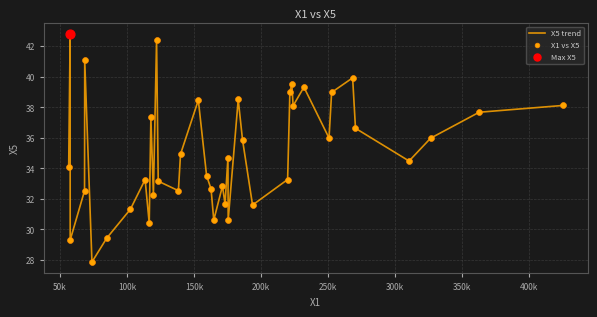

What is the minimum value shown in the chart?

27.9